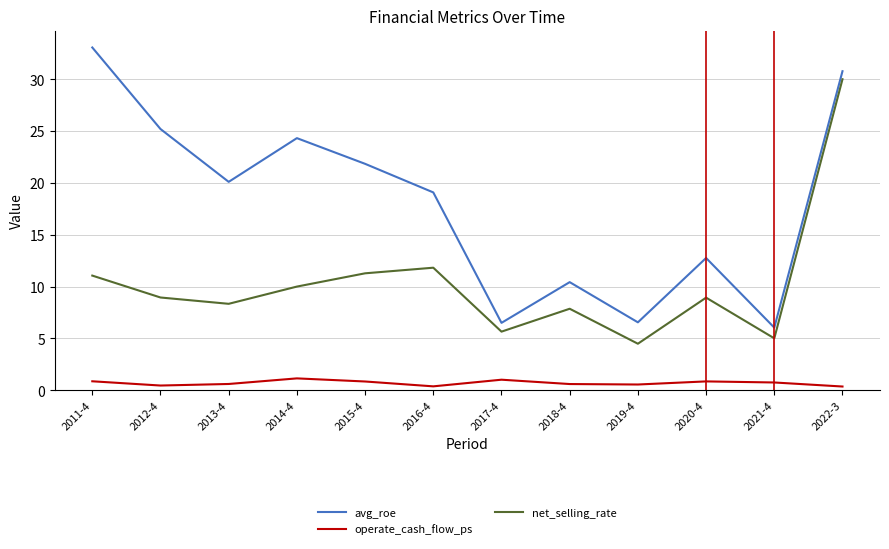

Rank the series by their maximum value, from lowest to highest.

operate_cash_flow_ps, net_selling_rate, avg_roe